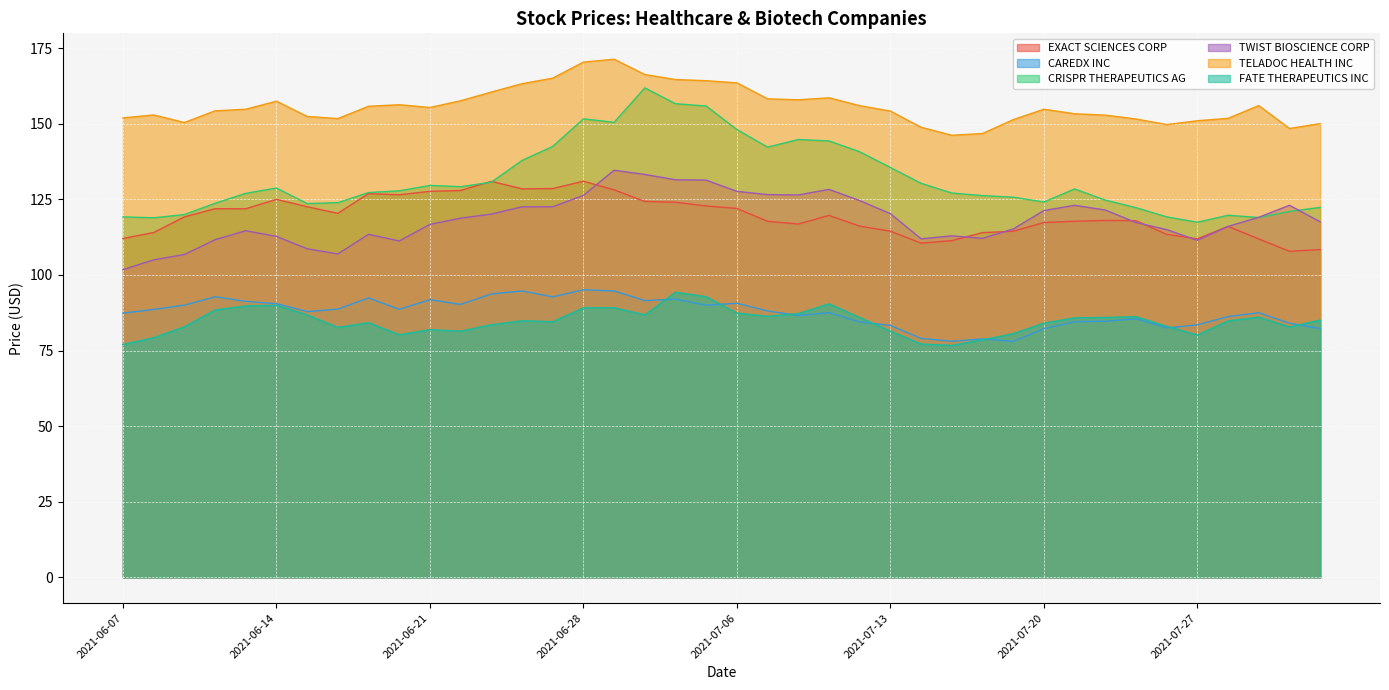

True or false: CAREDX INC and EXACT SCIENCES CORP cross at least once.

False